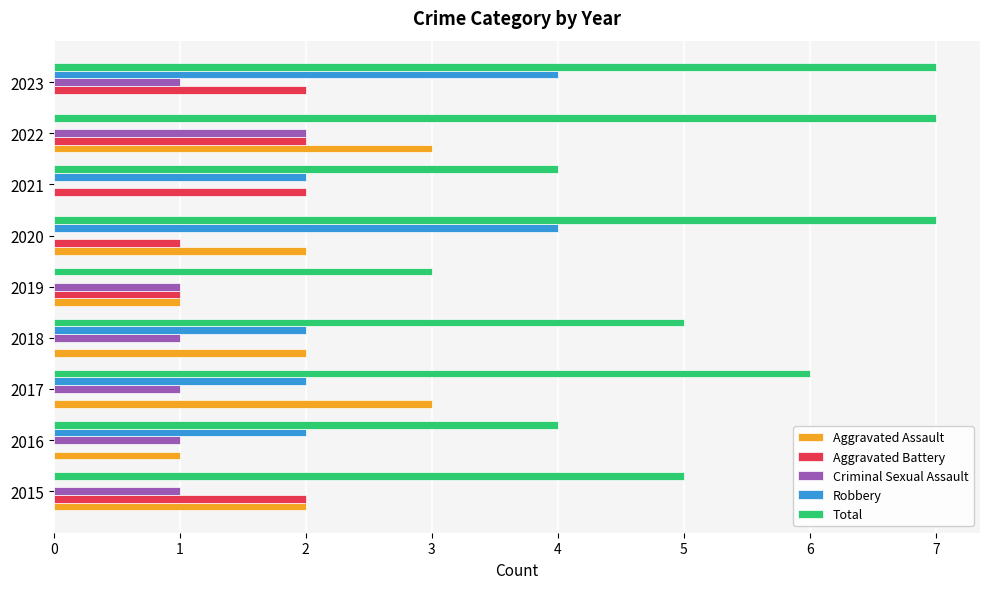

True or false: Total has a value of 7 at 2021.

False